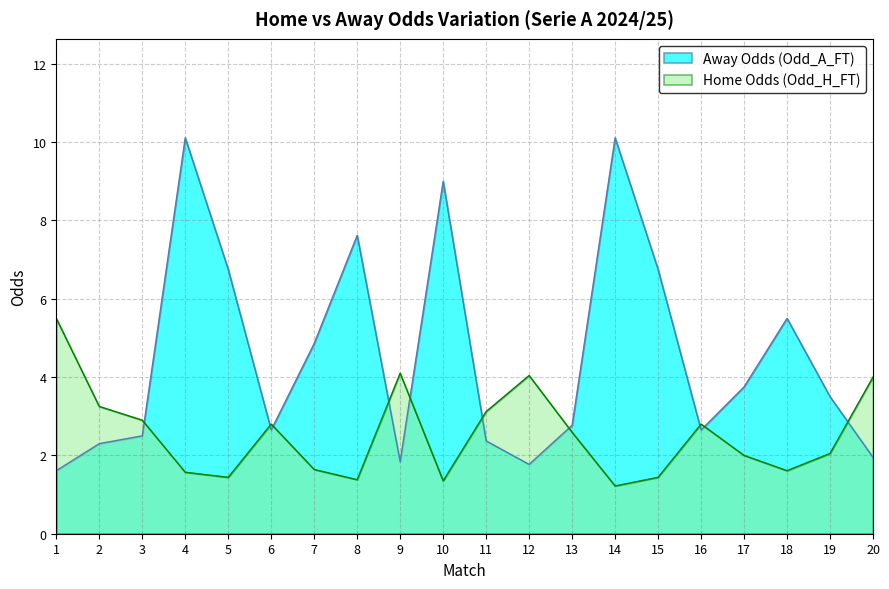

After their last crossing, which series has the higher values: Odd_A_FT or Odd_H_FT?

Odd_H_FT